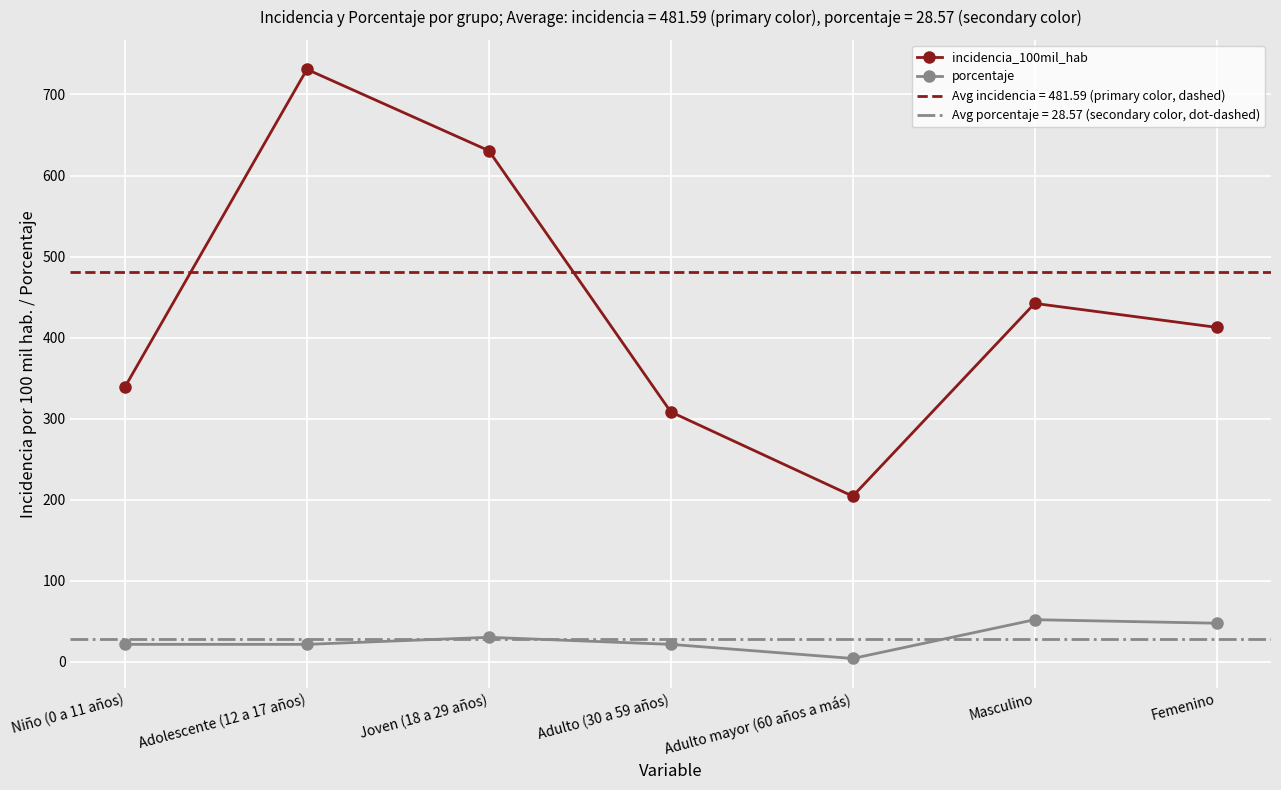

True or false: incidencia_100mil_hab and porcentaje intersect in this chart.

False